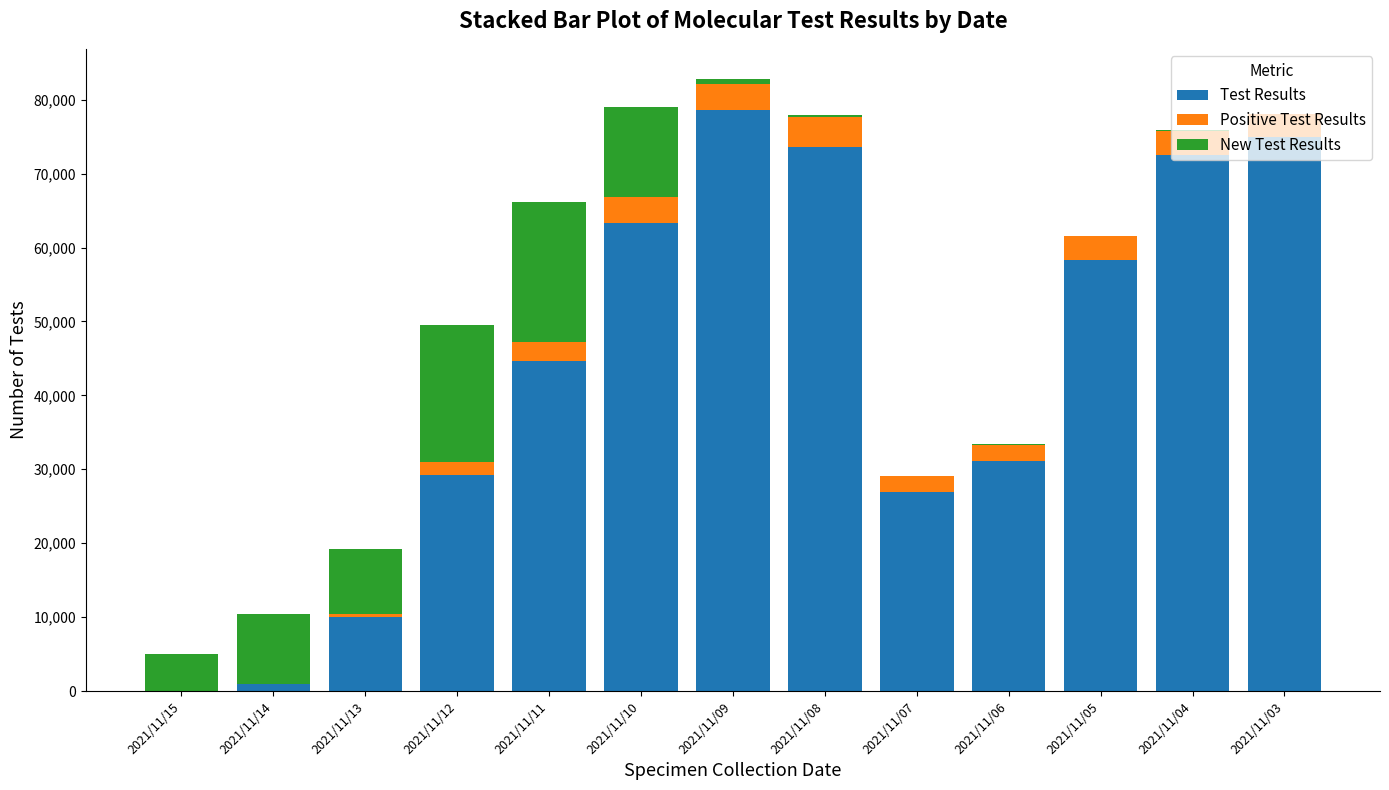

What is the total value across all series at 2021/11/12?

49540